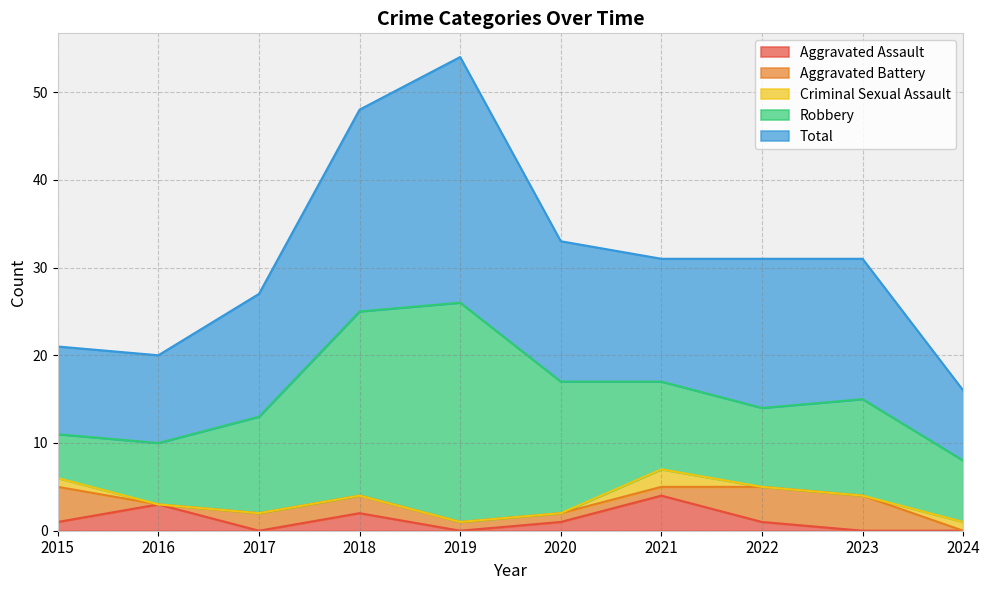

Which category has the lowest value in the Aggravated Battery series?

2016